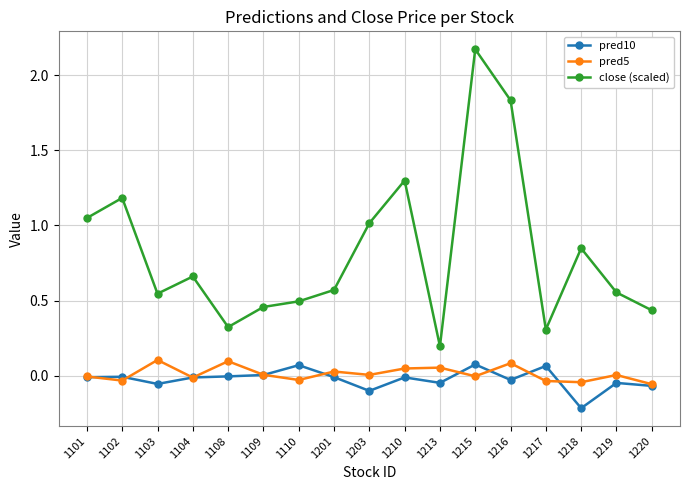

Which series changed the most between 1101 and 1217?

close (scaled)